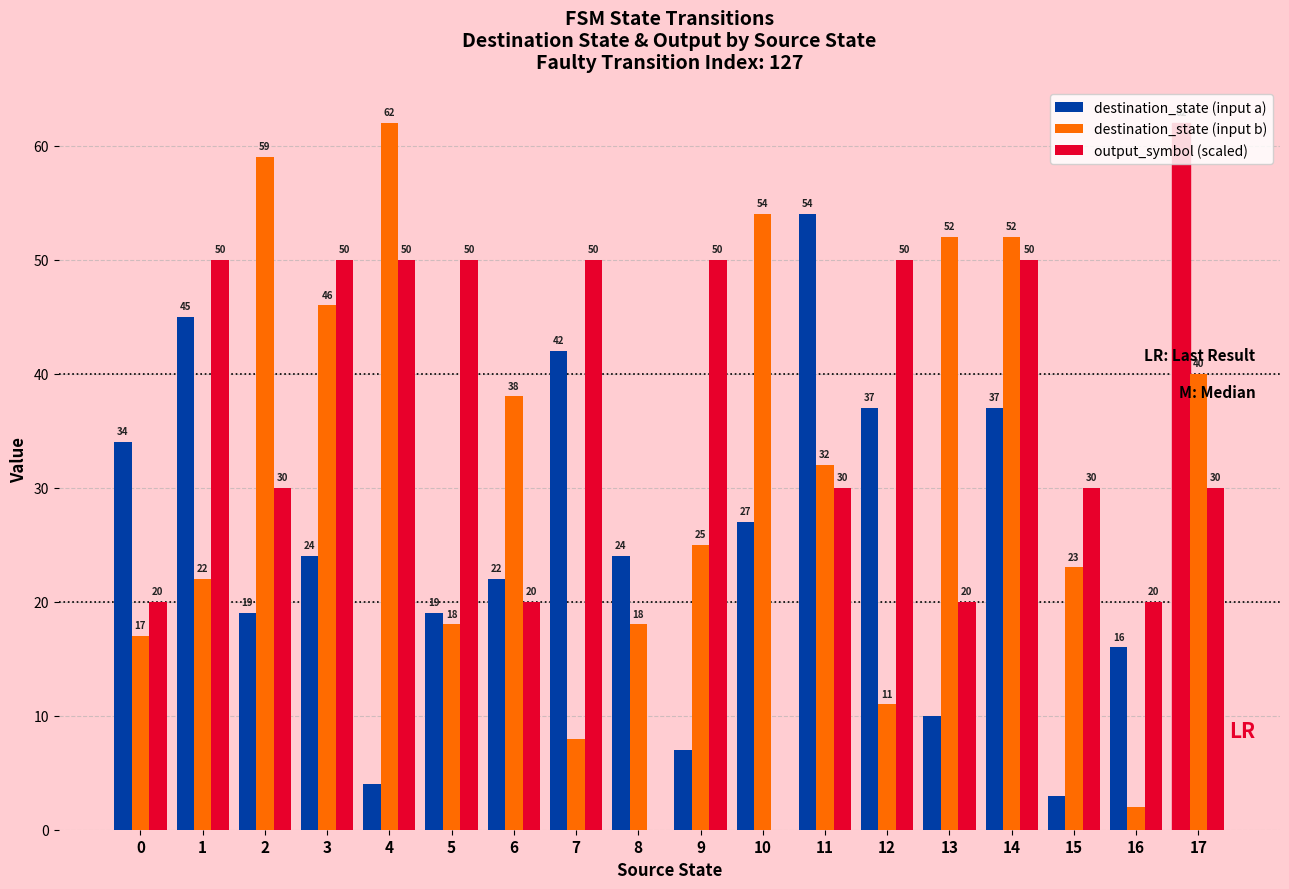

Reading left to right, list all the values displayed in this chart.

destination_state (input a): 0=34	1=45	2=19	3=24	4=4	5=19	6=22	7=42	8=24	9=7	10=27	11=54	12=37	13=10	14=37	15=3	16=16	17=62
destination_state (input b): 0=17	1=22	2=59	3=46	4=62	5=18	6=38	7=8	8=18	9=25	10=54	11=32	12=11	13=52	14=52	15=23	16=2	17=40
output_symbol (scaled): 0=20	1=50	2=30	3=50	4=50	5=50	6=20	7=50	8=0	9=50	10=0	11=30	12=50	13=20	14=50	15=30	16=20	17=30